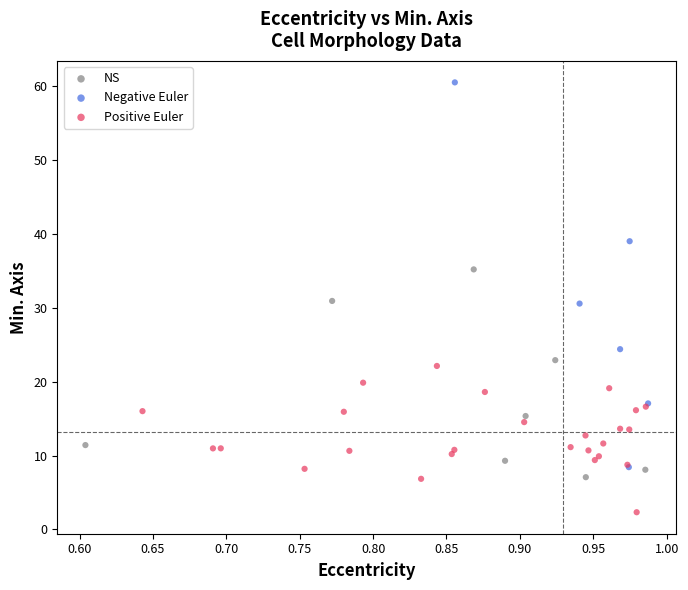

Which series has the largest Y range (max minus min)?

Negative Euler